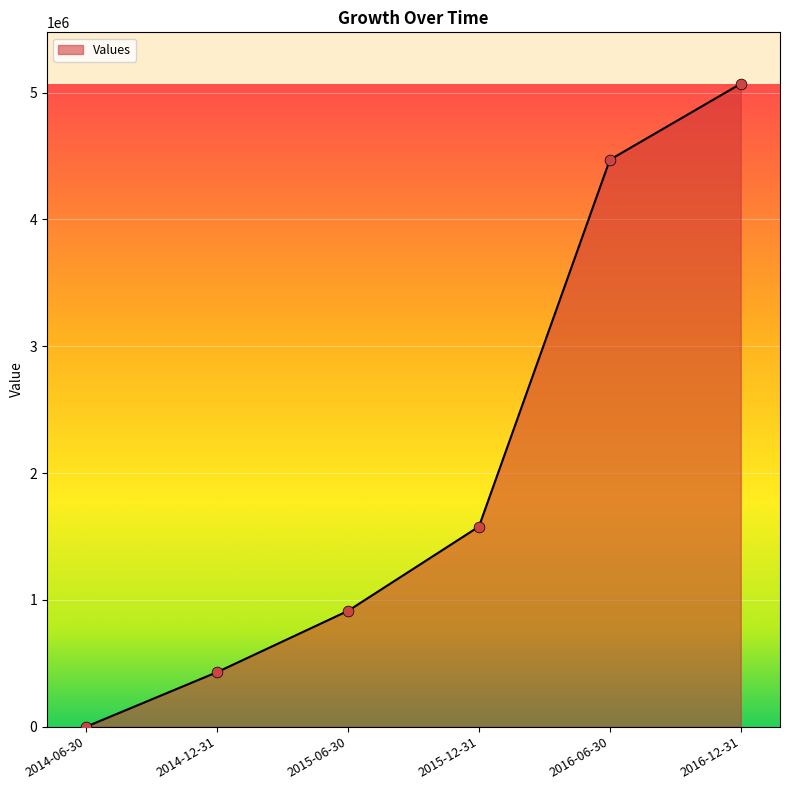

Between 2016-12-31 and 2016-06-30, which is larger?

2016-12-31